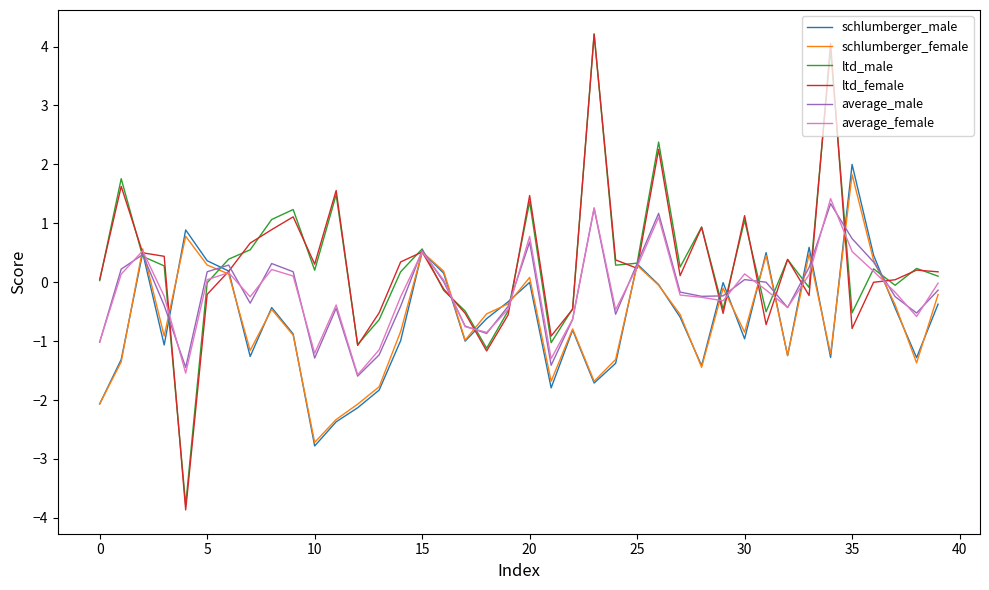

What is the sum of all schlumberger_female values?

-25.4